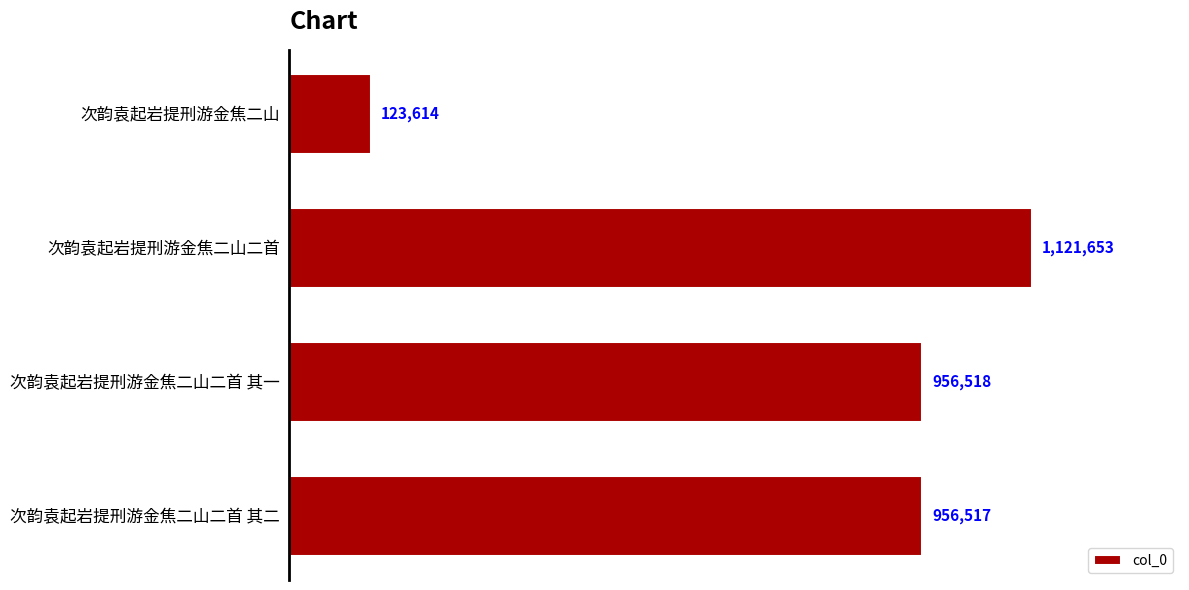

How many data points are above 956518?

1